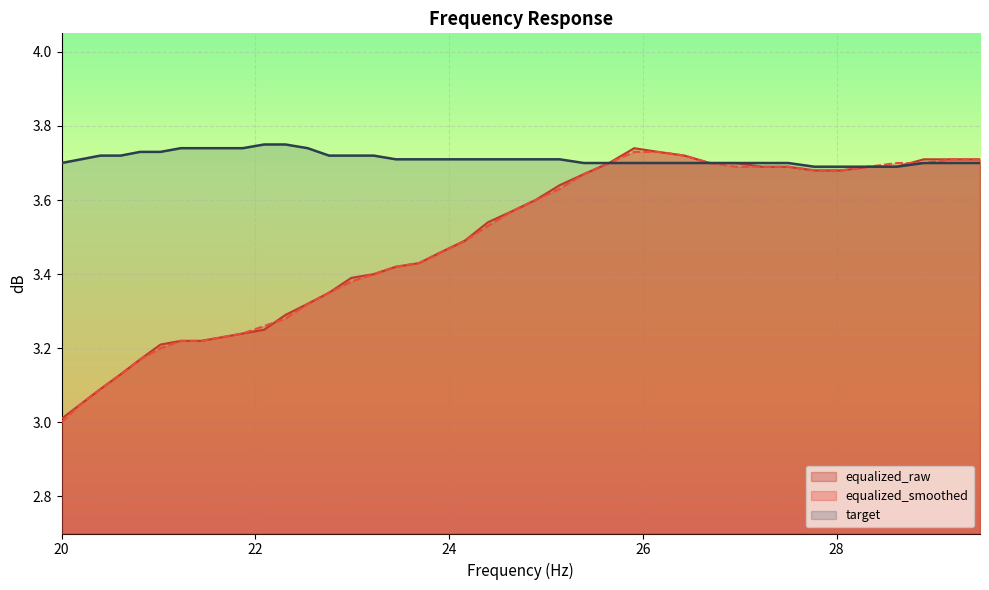

At how many categories does at least one series exceed 3?

40